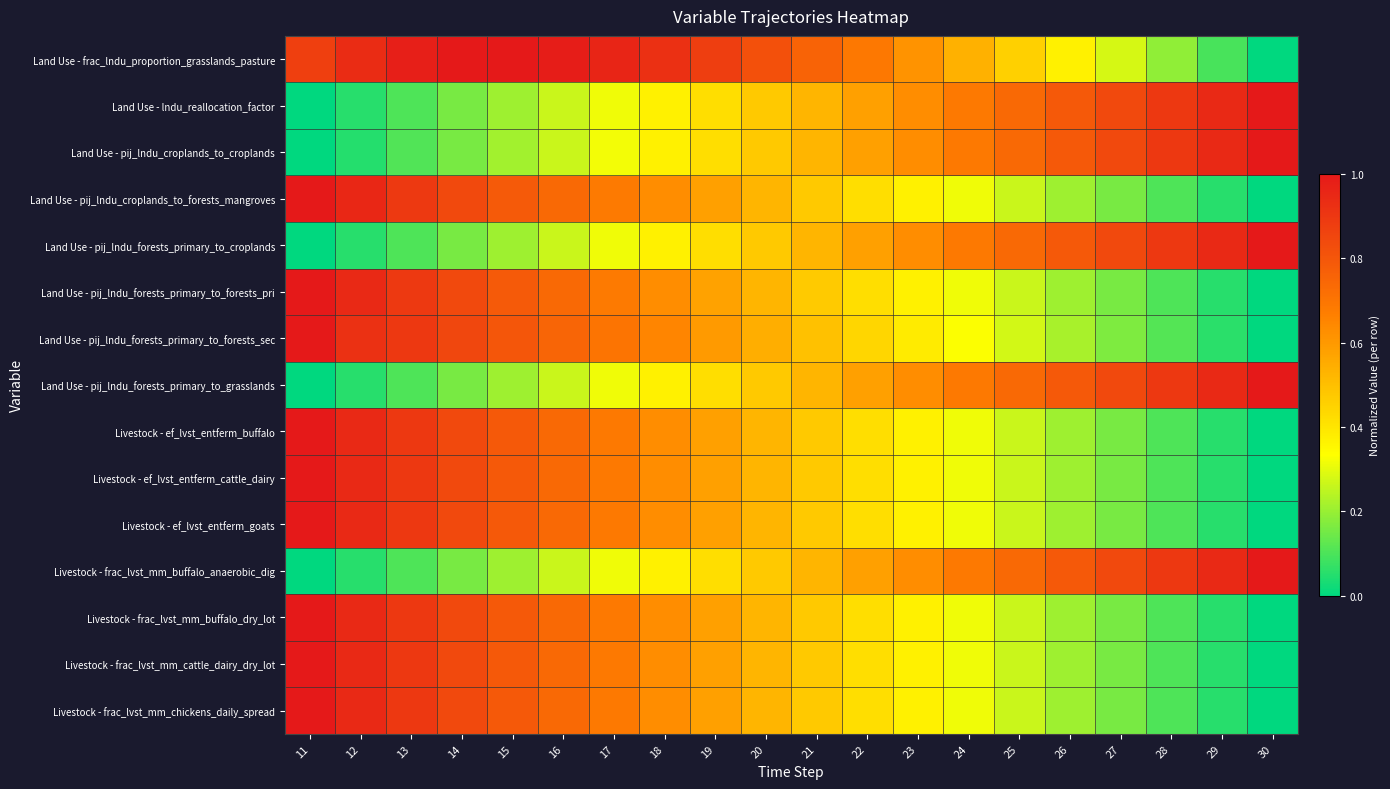

Which series has the largest range (max minus min)?

Land Use - frac_lndu_proportion_grasslands_pasture